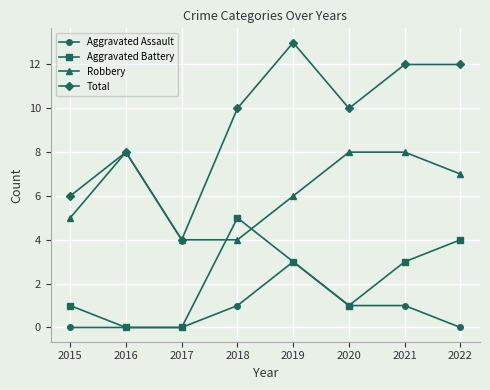

Does the chart display data point markers on the line(s)?

Yes